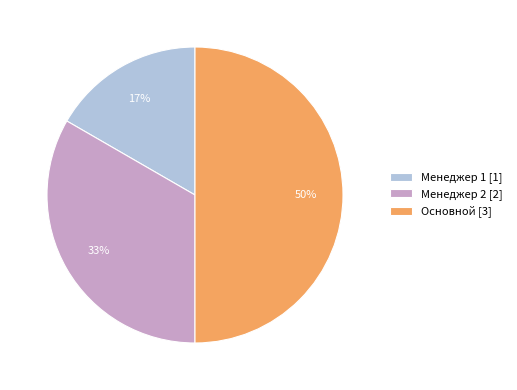

To the nearest percent, what is the difference between the Менеджер 1 [1] and Основной [3] slice percentages?

33%